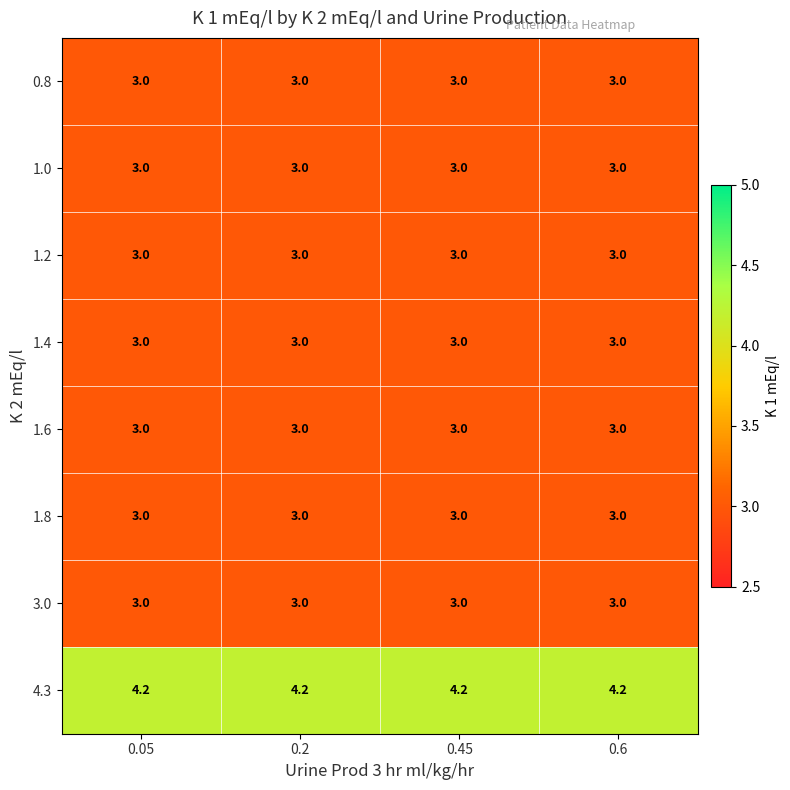

Is it true that 1.0 equals 3.0 at 0.05?

True